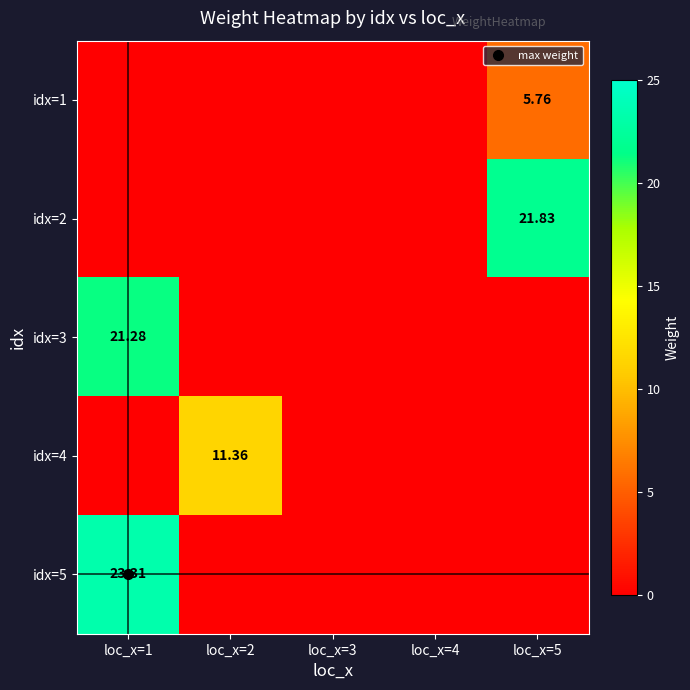

Which series has the largest range (max minus min)?

idx=5